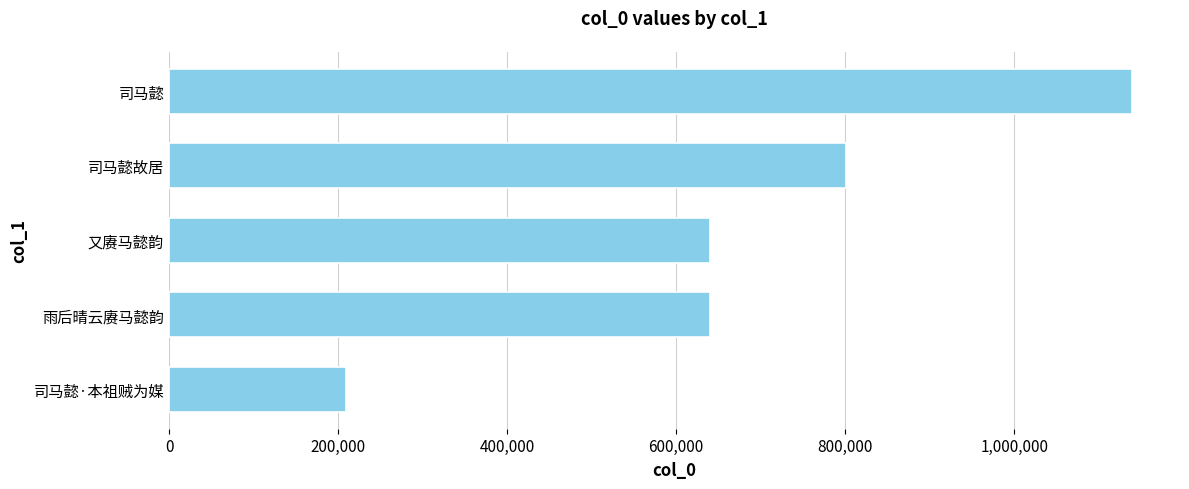

How many bars are there in total?

5